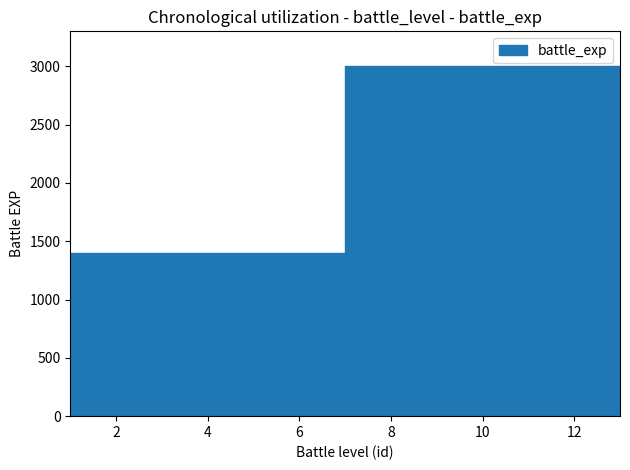

What is the sum of the values at 3 and 8?

4400